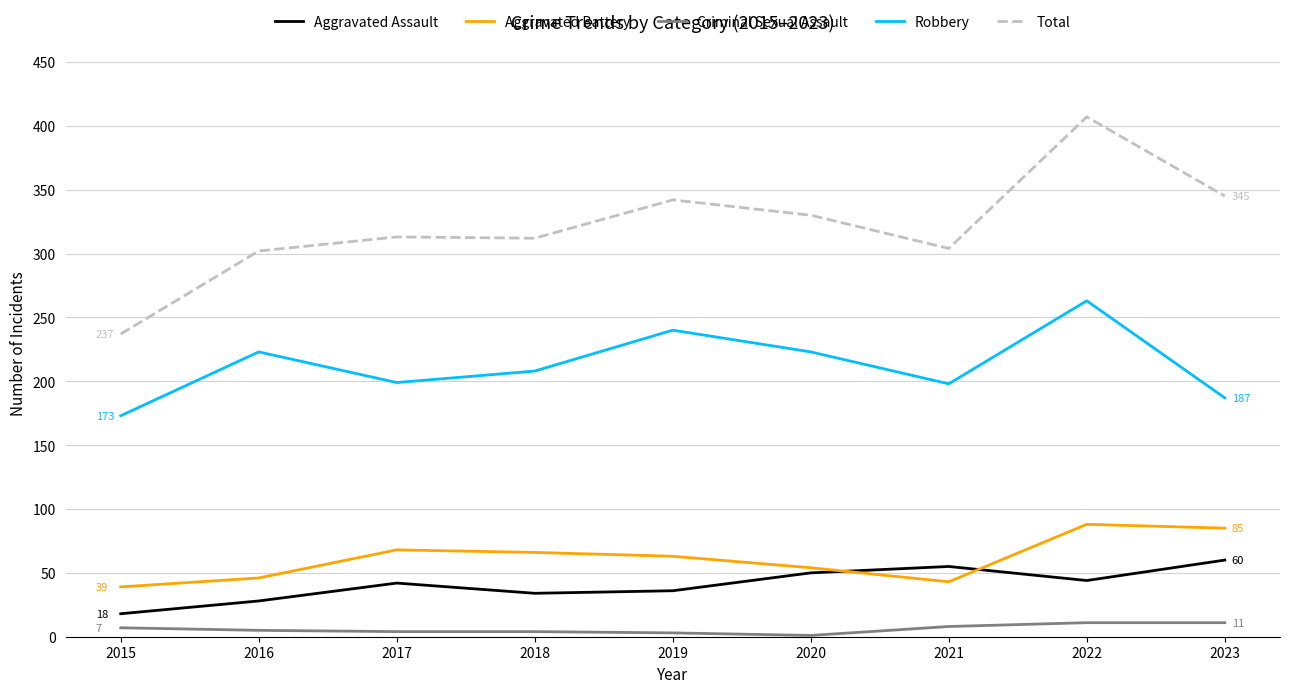

What is the minimum value shown in the chart?

1